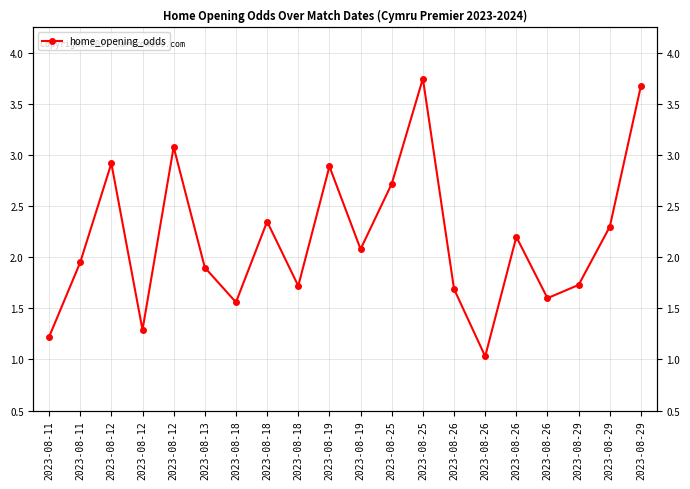

What is the difference between the values at 2023-08-18 and 2023-08-11?

0.5